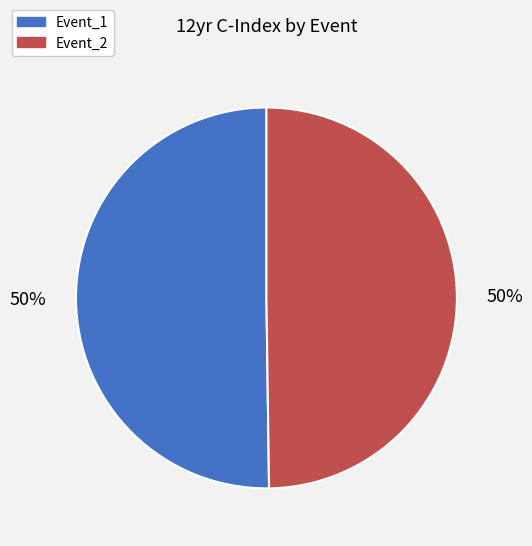

Combined, do Event_2 and Event_1 account for over 50%?

Yes